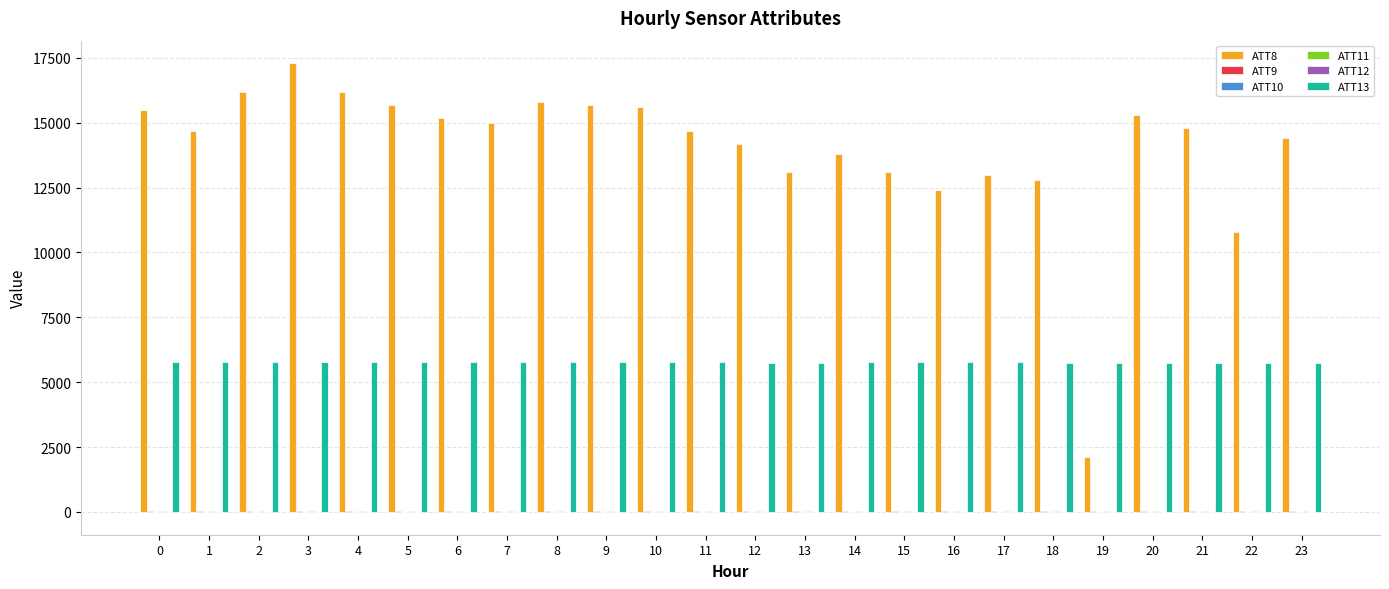

Which series has the largest total across all categories?

ATT8